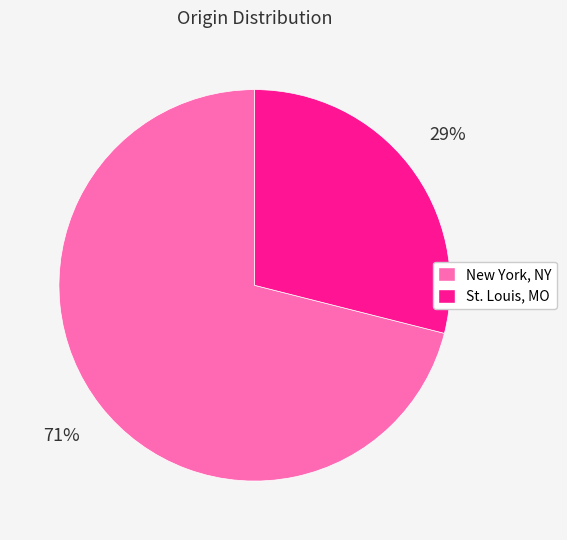

True or false: New York, NY accounts for 71% of the total.

True